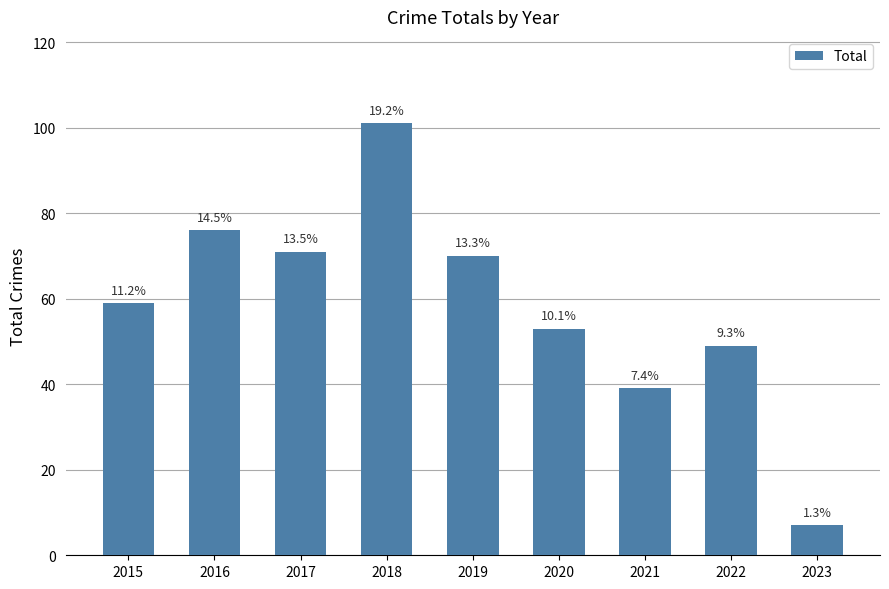

What is the change in value from 2019 to 2020?

-17